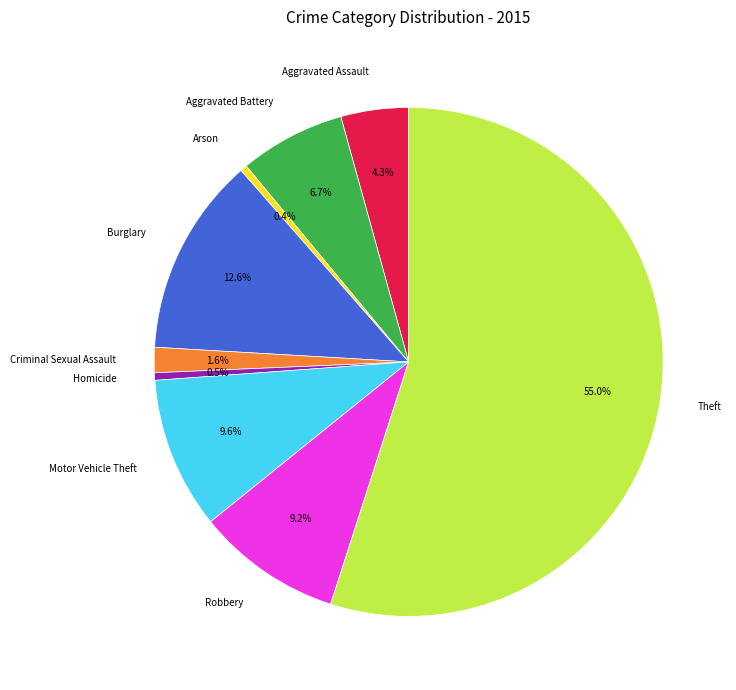

What percentage is the Aggravated Assault slice, to the nearest percent?

4%